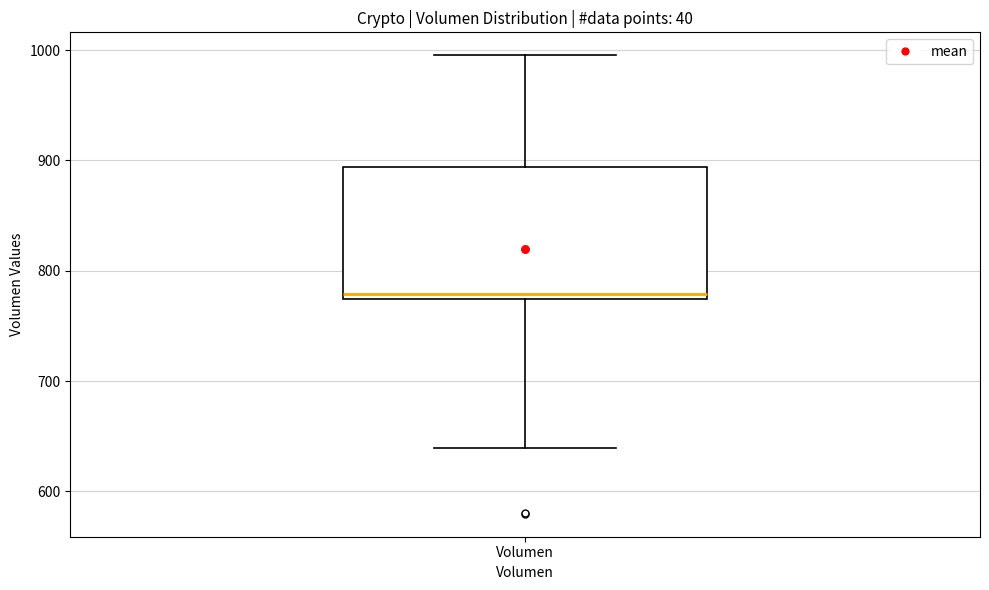

Where does the upper whisker of the box for Volumen end on the y-axis? The values are not printed on the chart, so give them approximately, as read against the axis.

1000